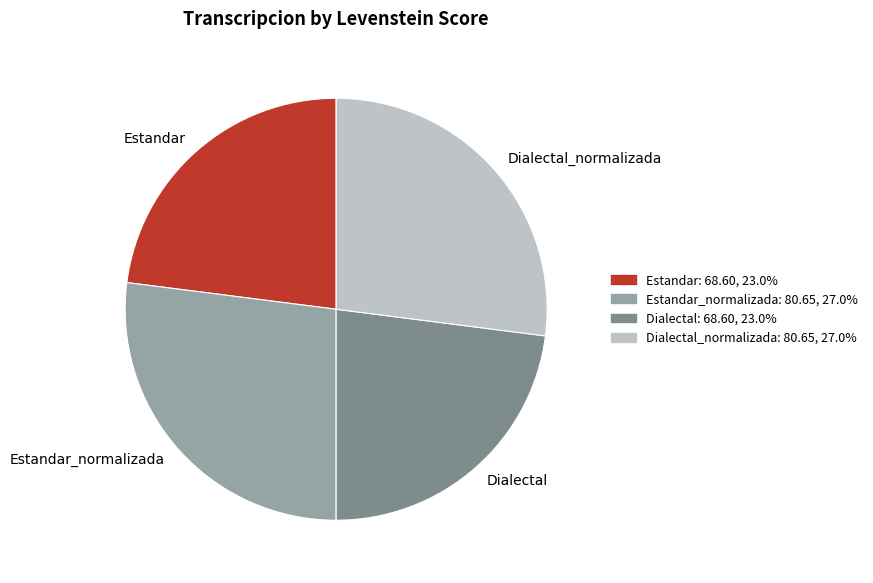

Does any single category account for the majority?

No